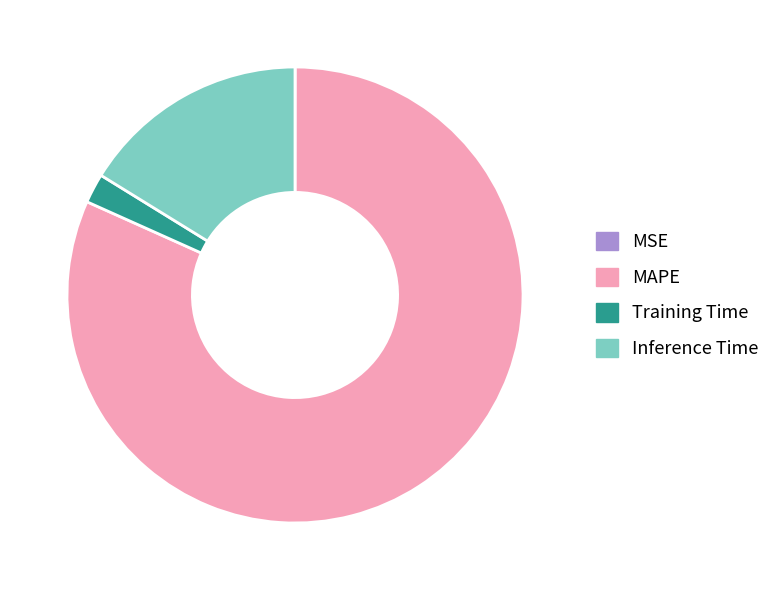

Do MAPE and Training Time together represent more than half of the pie?

Yes